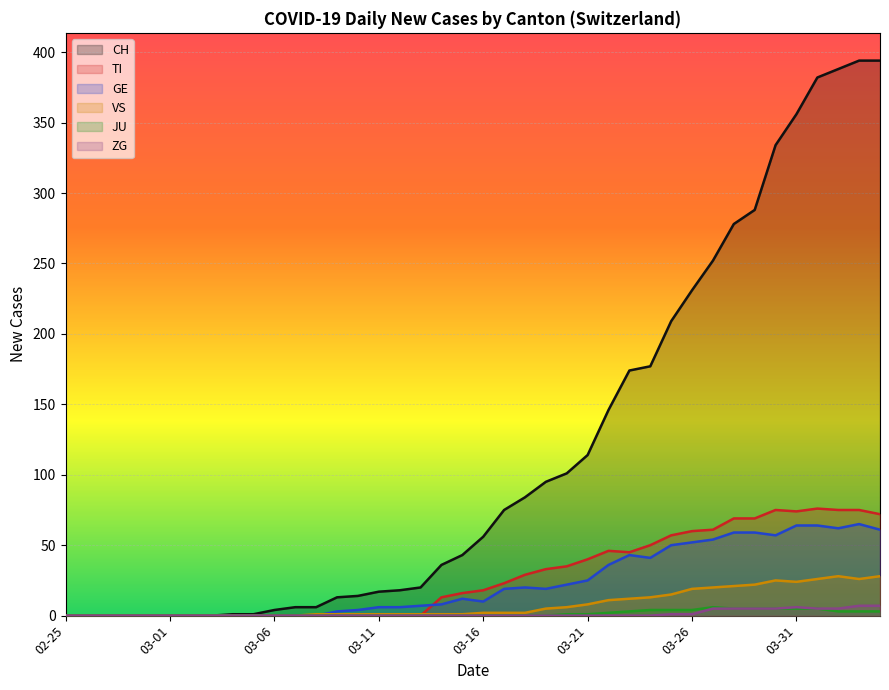

The TI series shows 60 at 03-26. True or false?

True